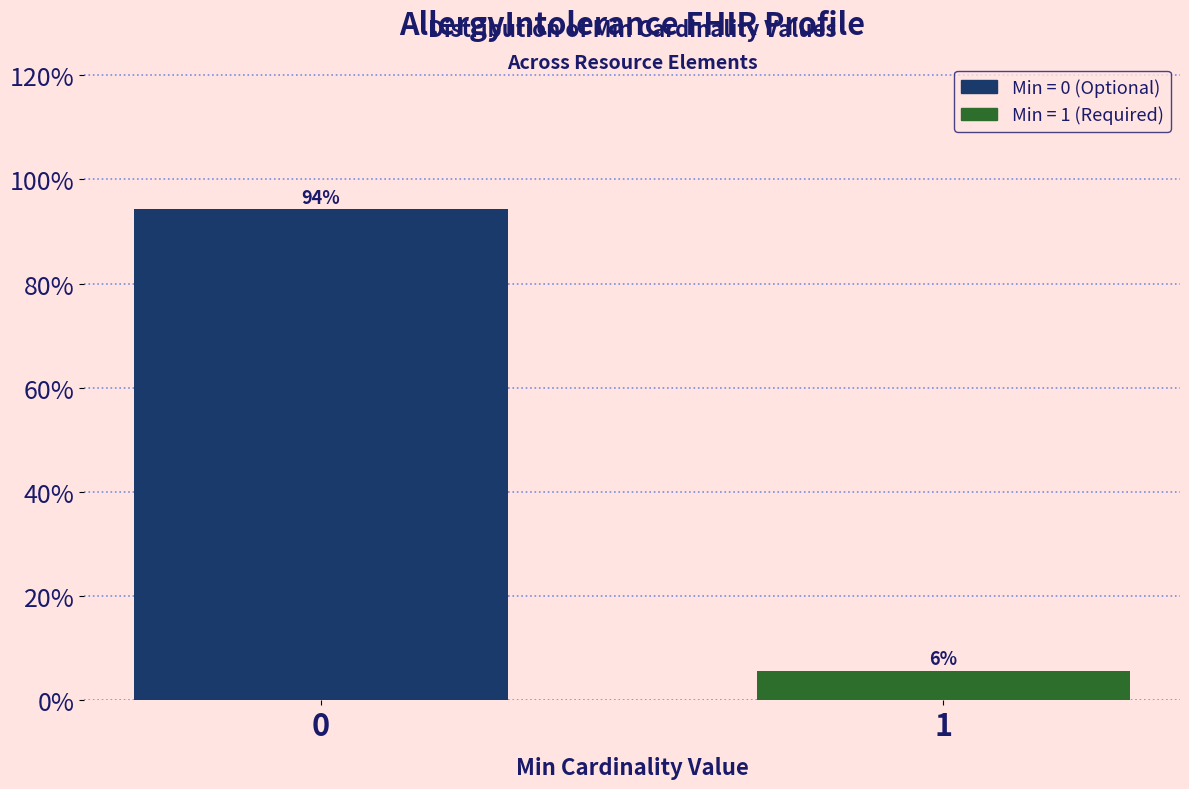

What is the sum of the values at 0 and 1?

100.0